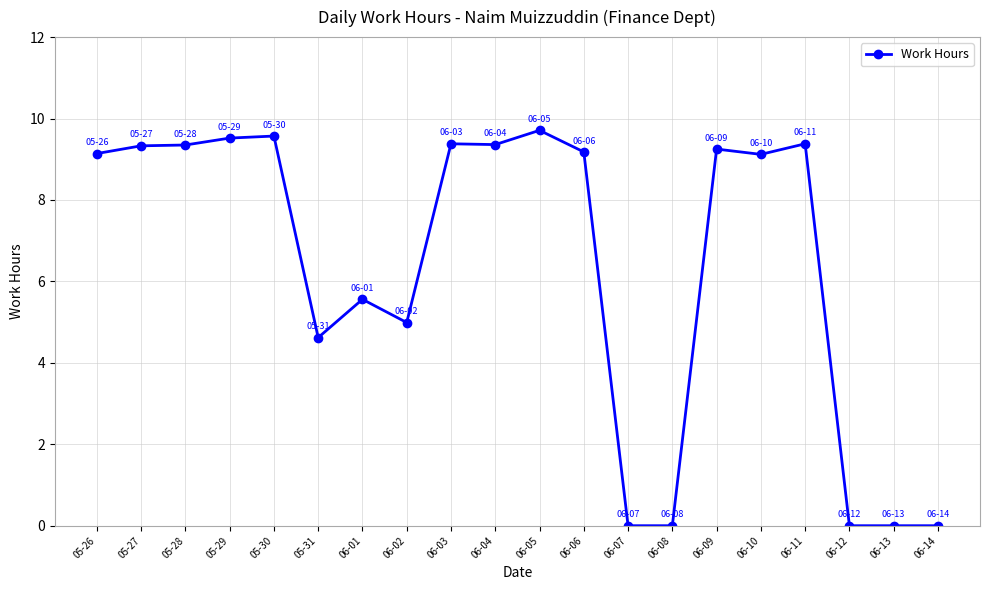

Is it true that the value at 06-02 is 3.0?

False